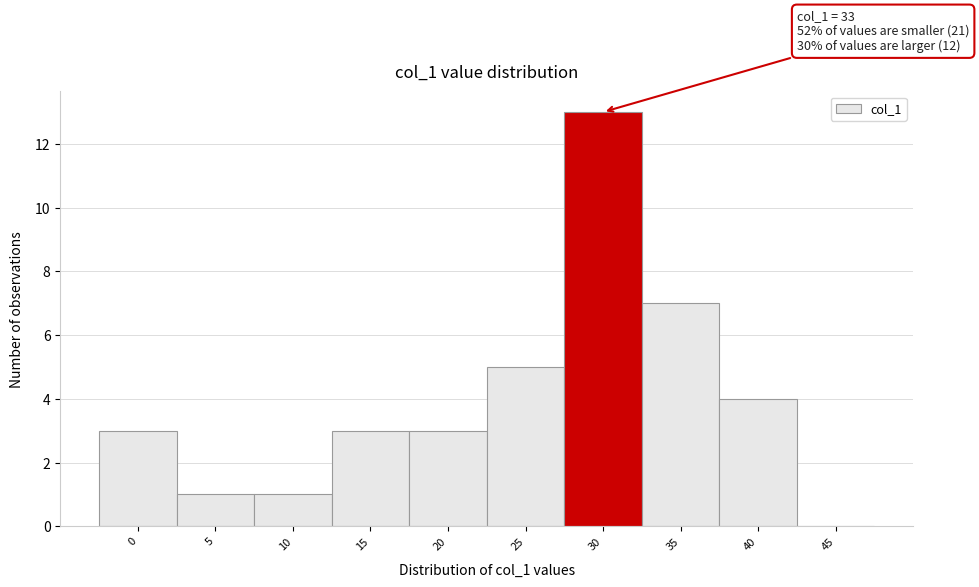

Reading right to left, what are all the values shown in this chart?

45=0	40=4	35=7	30=13	25=5	20=3	15=3	10=1	5=1	0=3